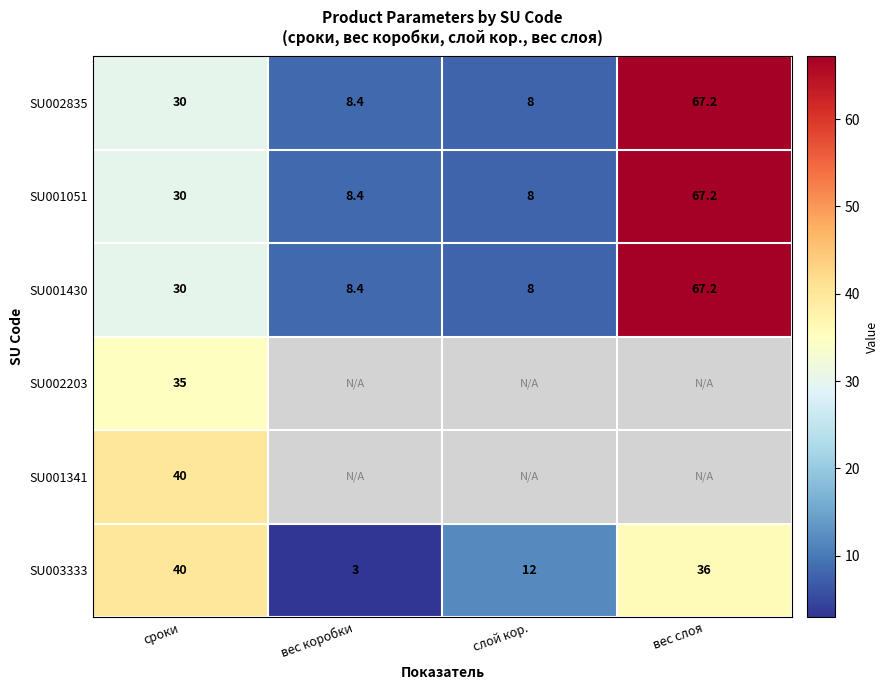

What is the difference between the SU003333 values at вес коробки and слой кор.?

9.0